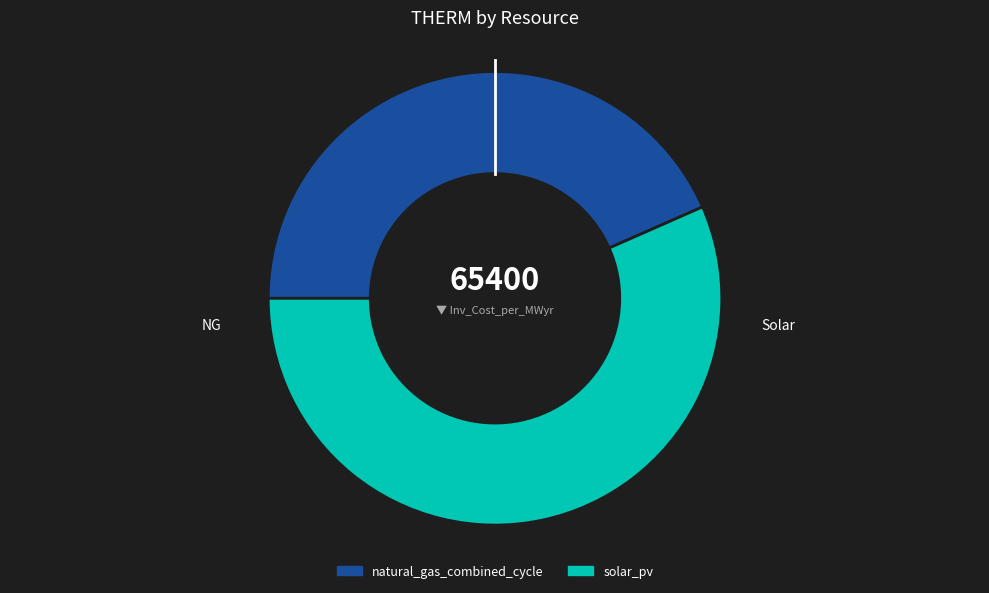

Is it true that natural_gas_combined_cycle is 52% of the pie?

False